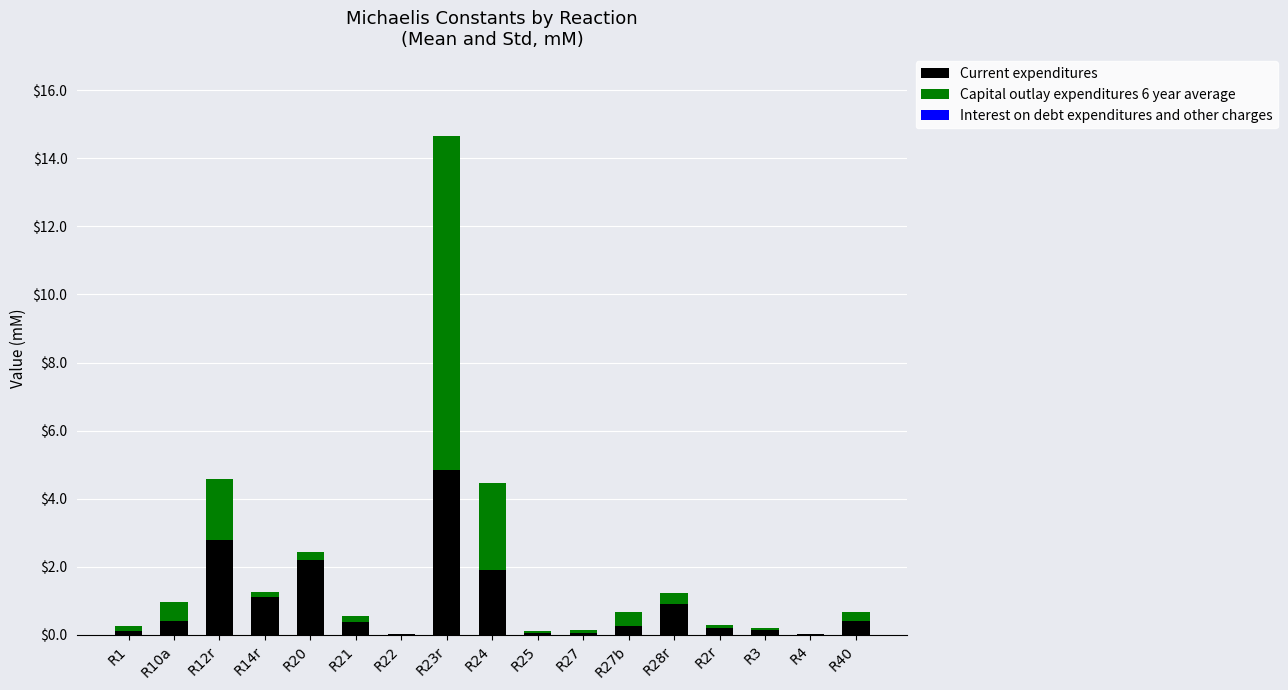

The Current expenditures series shows 0.4 at R40. True or false?

True